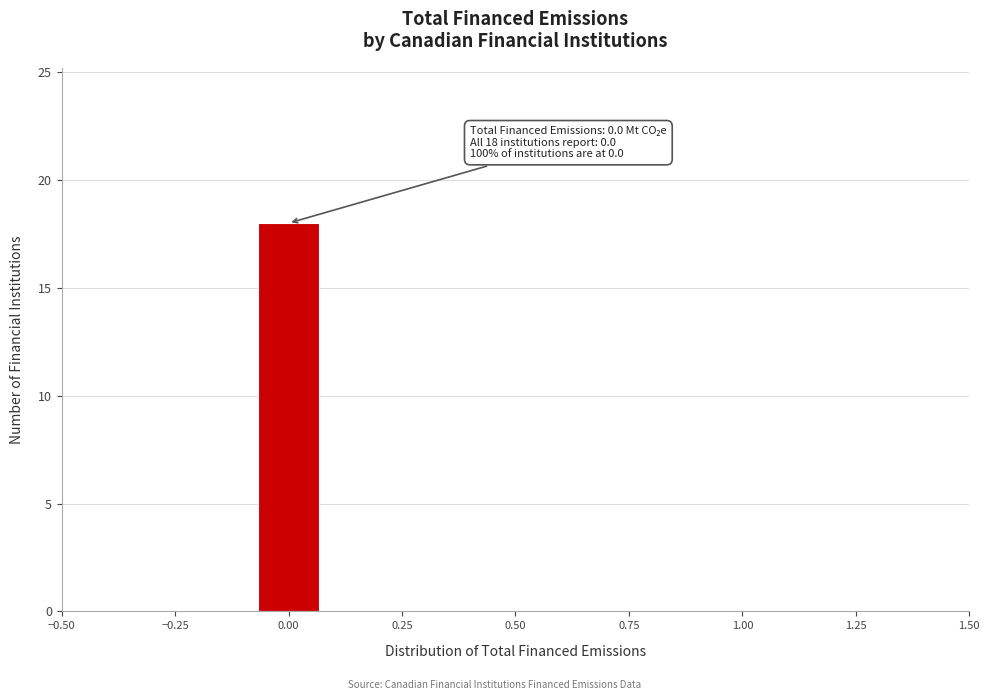

Read against the x-axis, roughly where is the centre of the tallest bar?

0.00